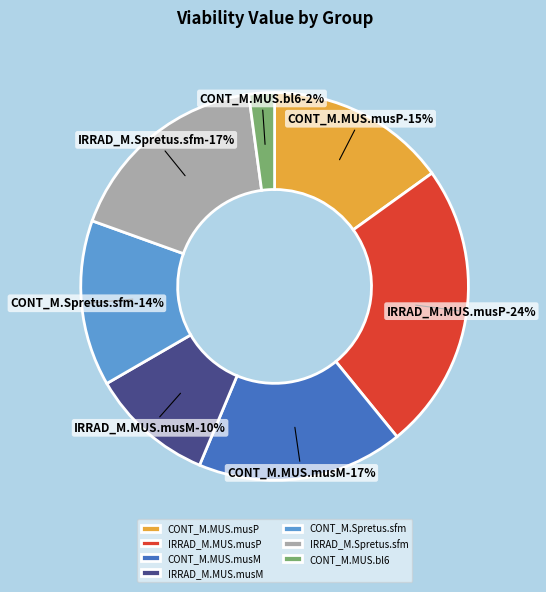

What is the change in value from IRRAD_M.MUS.musM to IRRAD_M.Spretus.sfm?

+186.6